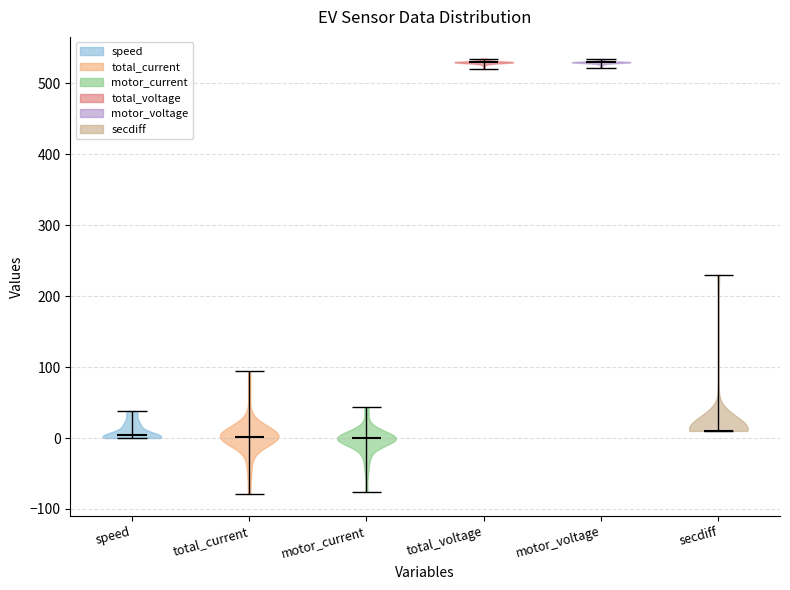

Reading left to right, read every violin against the y-axis: where its median line is, and the lowest and highest points it reaches. The values are not printed on the chart, so give them approximately, as read against the axis.

speed: median line 0, lowest point 0, highest point 40
total_current: median line 0, lowest point -80, highest point 90
motor_current: median line 0, lowest point -80, highest point 40
total_voltage: median line 530, lowest point 520, highest point 530
motor_voltage: median line 530, lowest point 520, highest point 530
secdiff: median line 10, lowest point 10, highest point 230